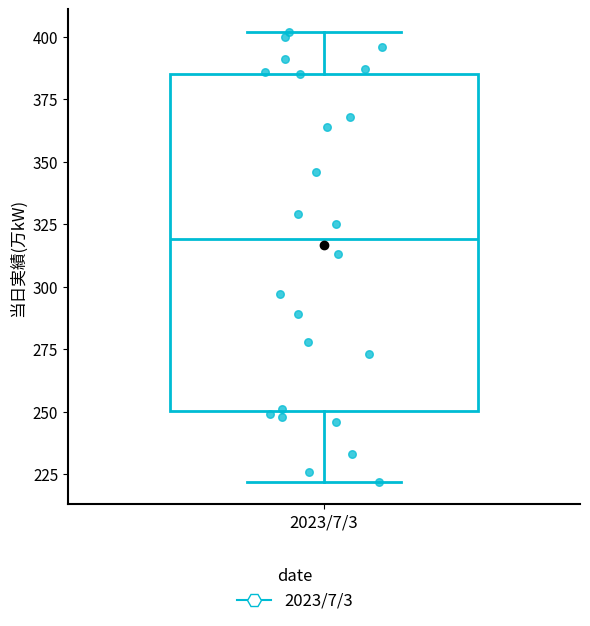

Read this box plot against the y-axis: the position of the median line, the range covered by the box, and the ends of both whiskers. The values are not printed on the chart, so give them approximately, as read against the axis.

median 320, box 250 to 385, whiskers 220 to 400